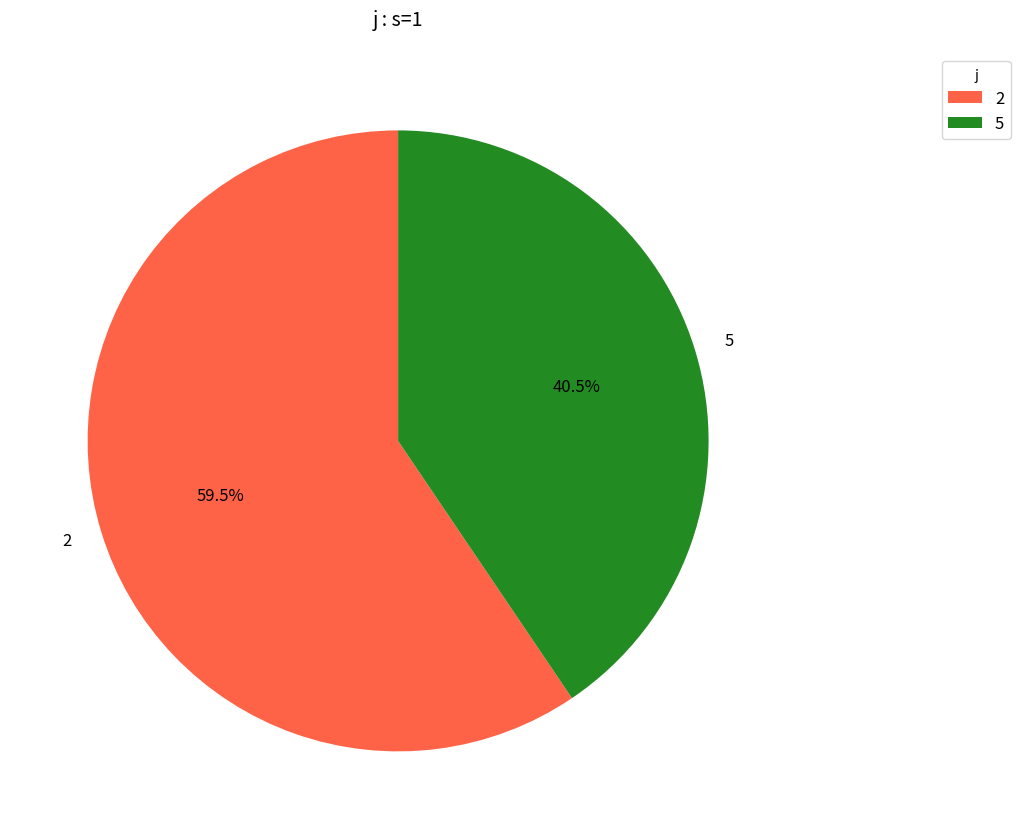

Which category has the smallest portion of the pie?

5